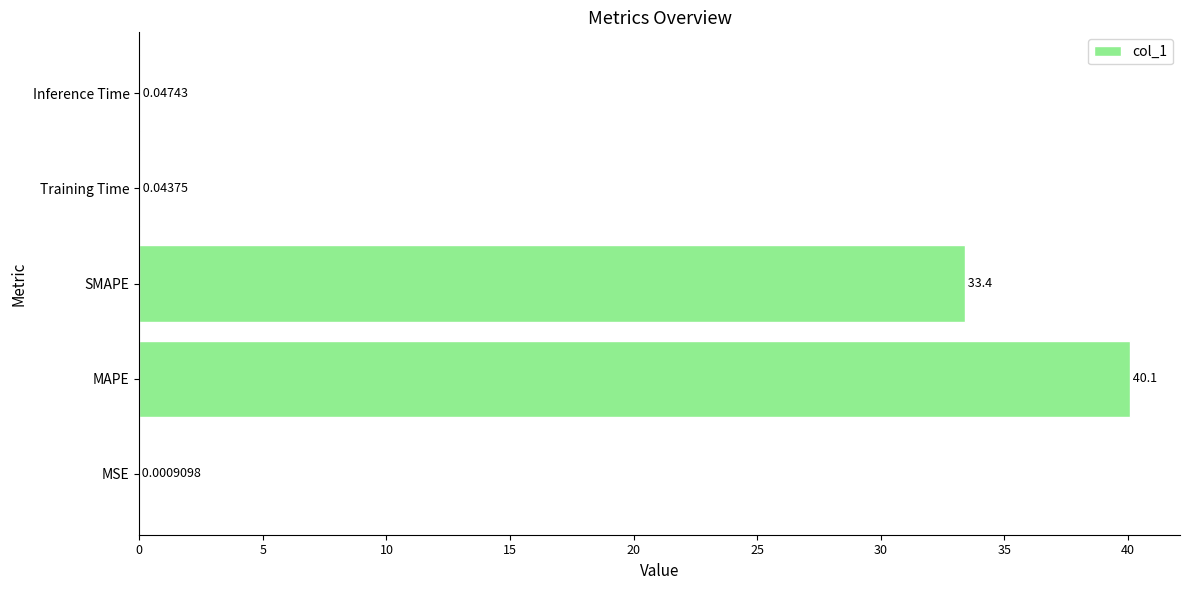

Which has a higher value, SMAPE or MAPE?

MAPE